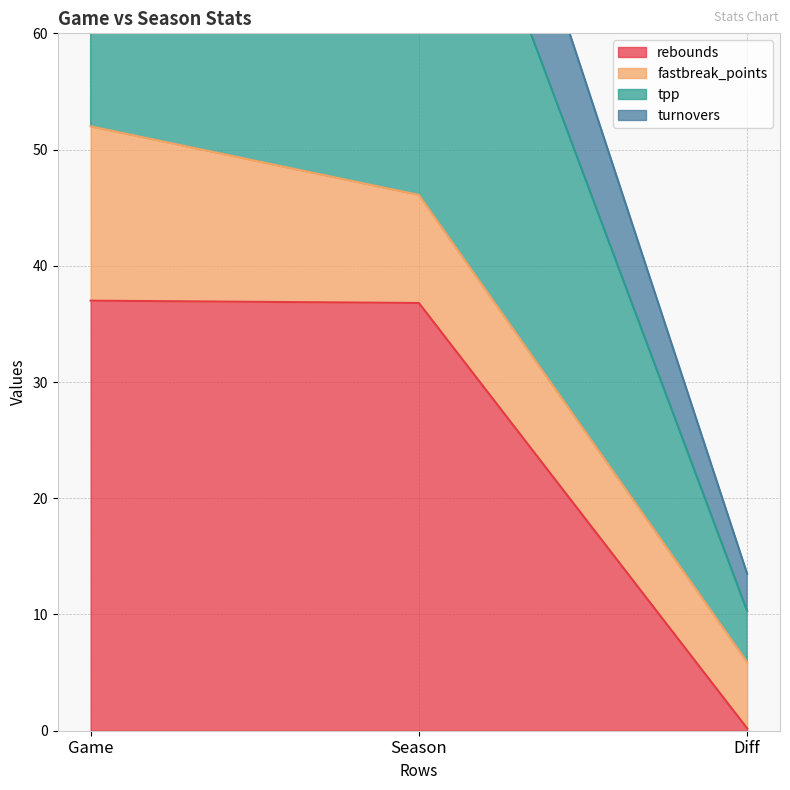

Which series changed the most between Game and Diff?

turnovers